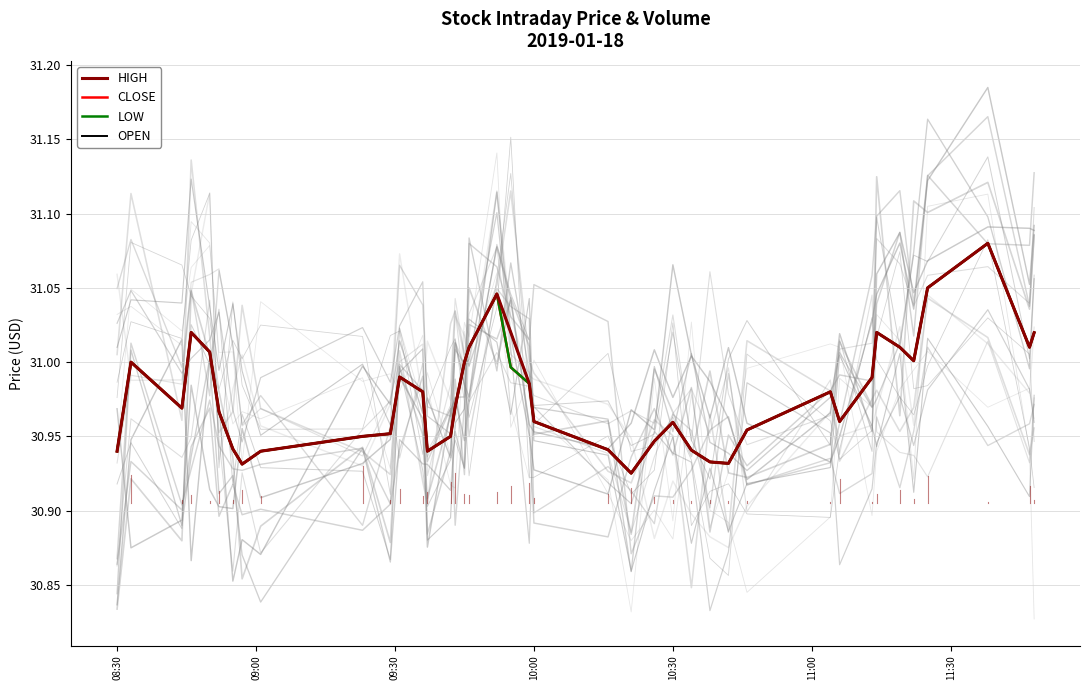

Where is the first local minimum for CLOSE?

09:30